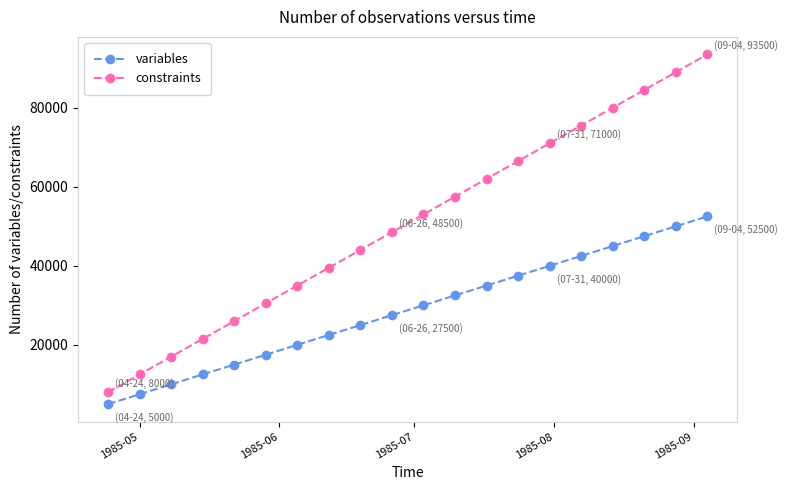

Rank the series by their maximum value, from lowest to highest.

variables, constraints